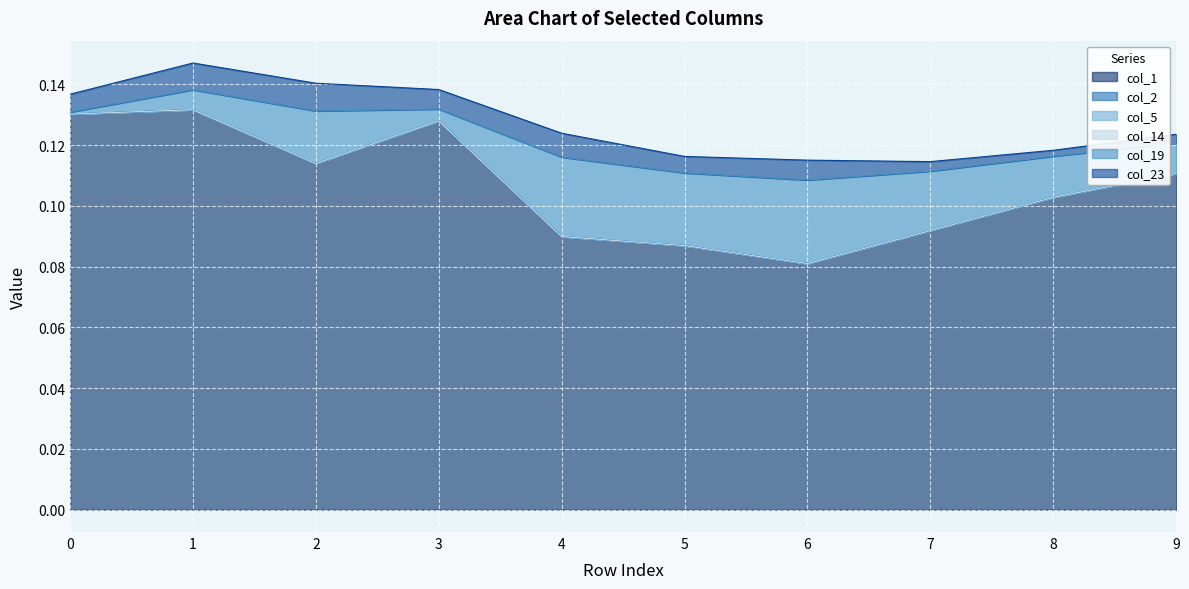

True or false: col_19 and col_14 cross at least once.

False